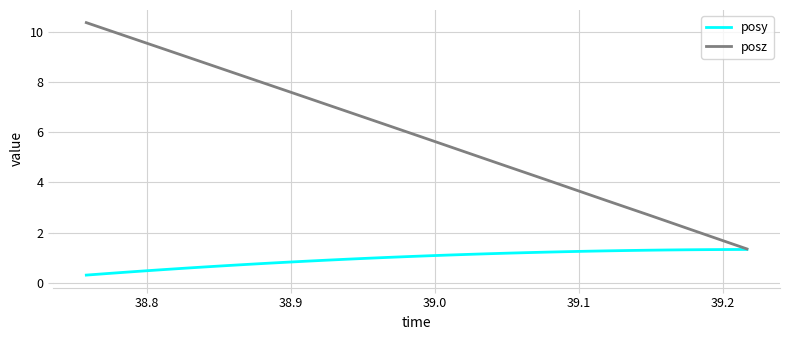

How many series are shown in this chart?

2